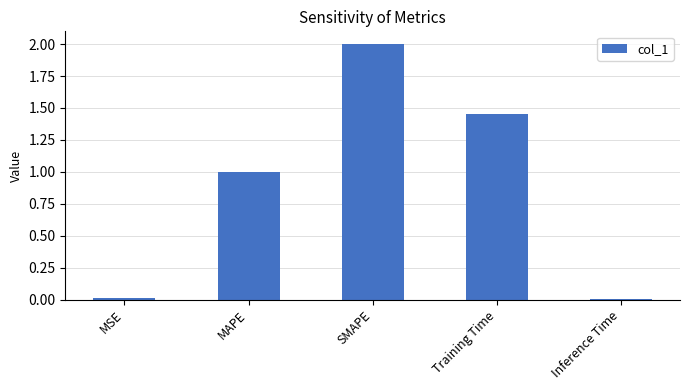

Which has a higher value, MAPE or Inference Time?

MAPE